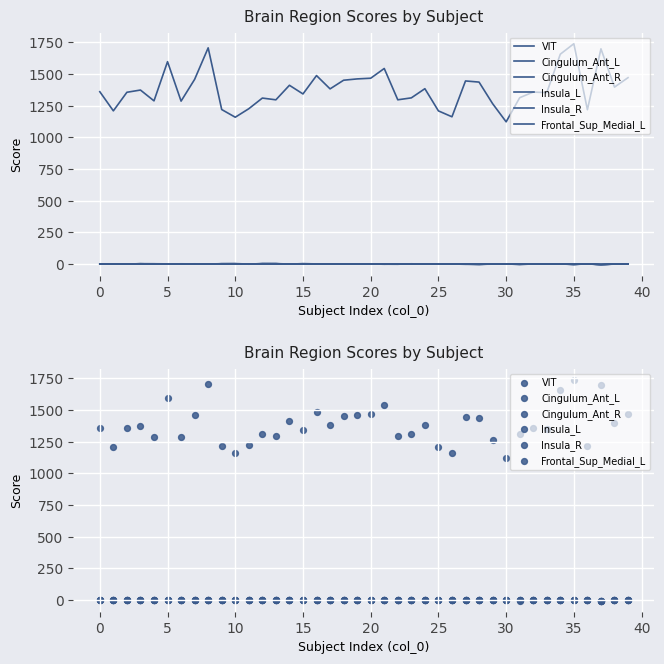

Which series reaches the maximum Y coordinate?

VIT